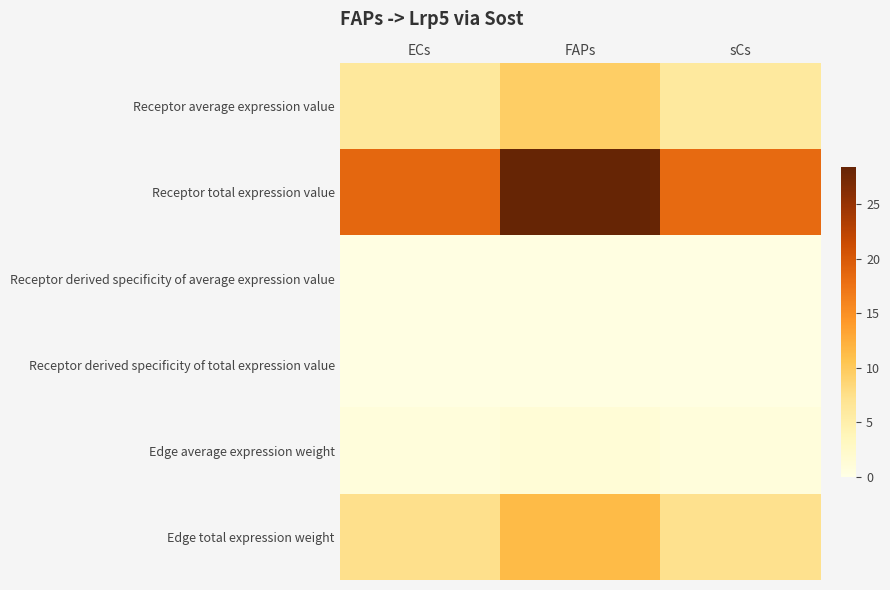

What is the greatest value displayed?

28.5